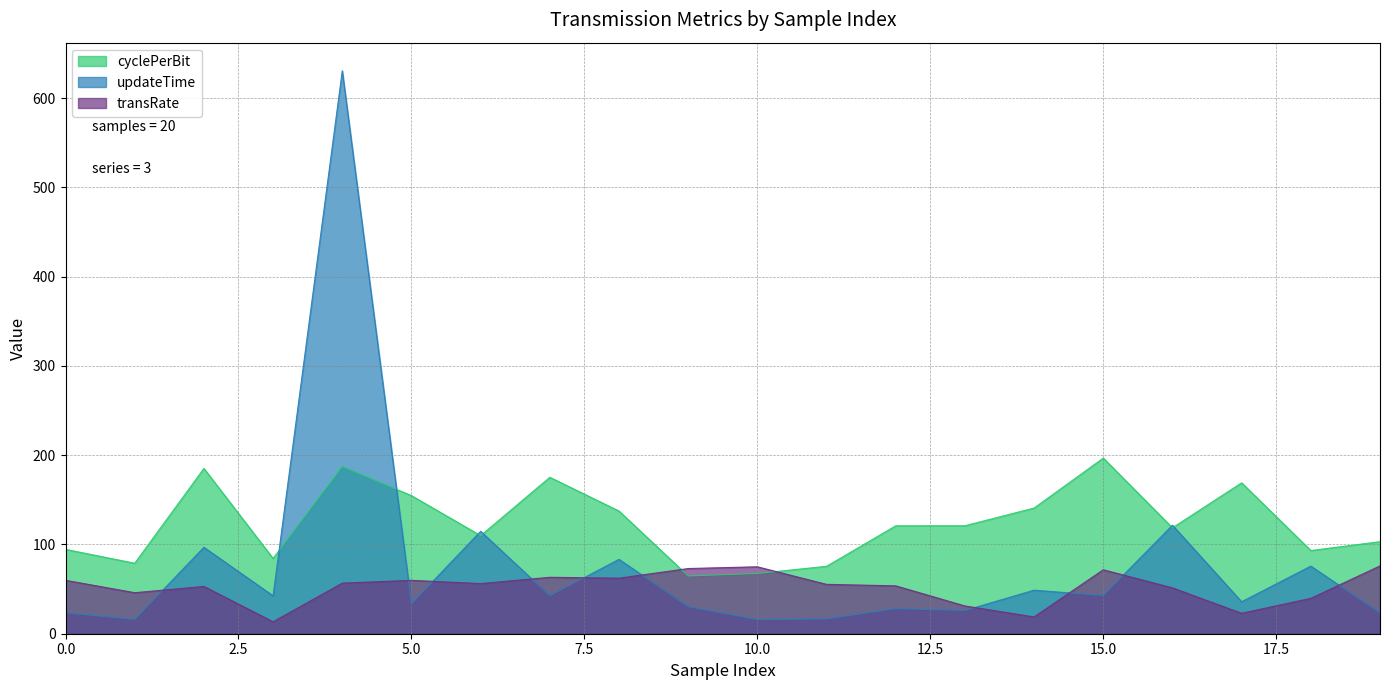

What is the lowest value of the updateTime series?

15.8